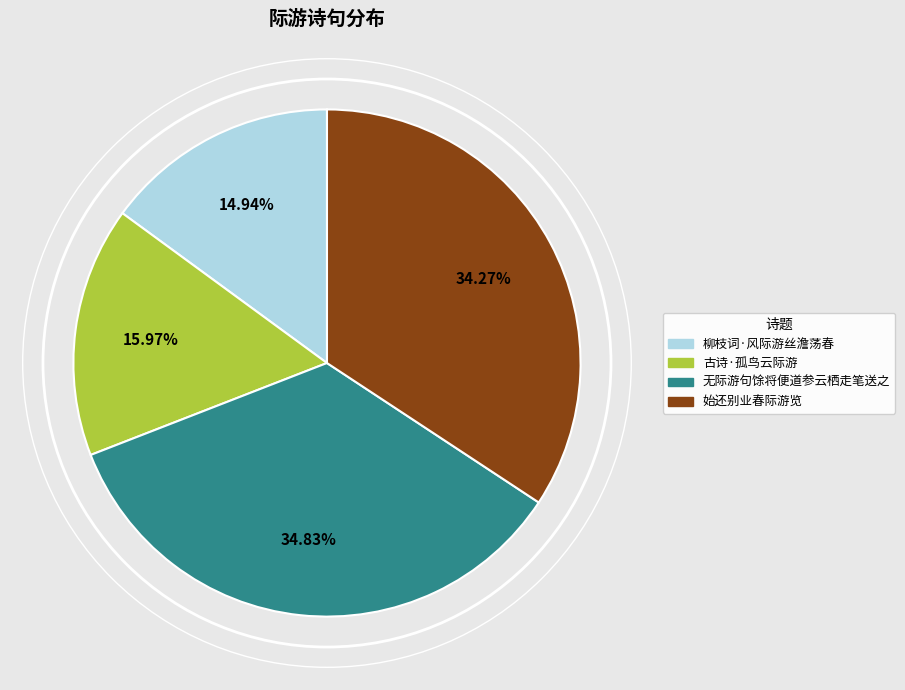

Does 无际游句馀将便道参云栖走笔送之 account for over 50% of the chart?

No